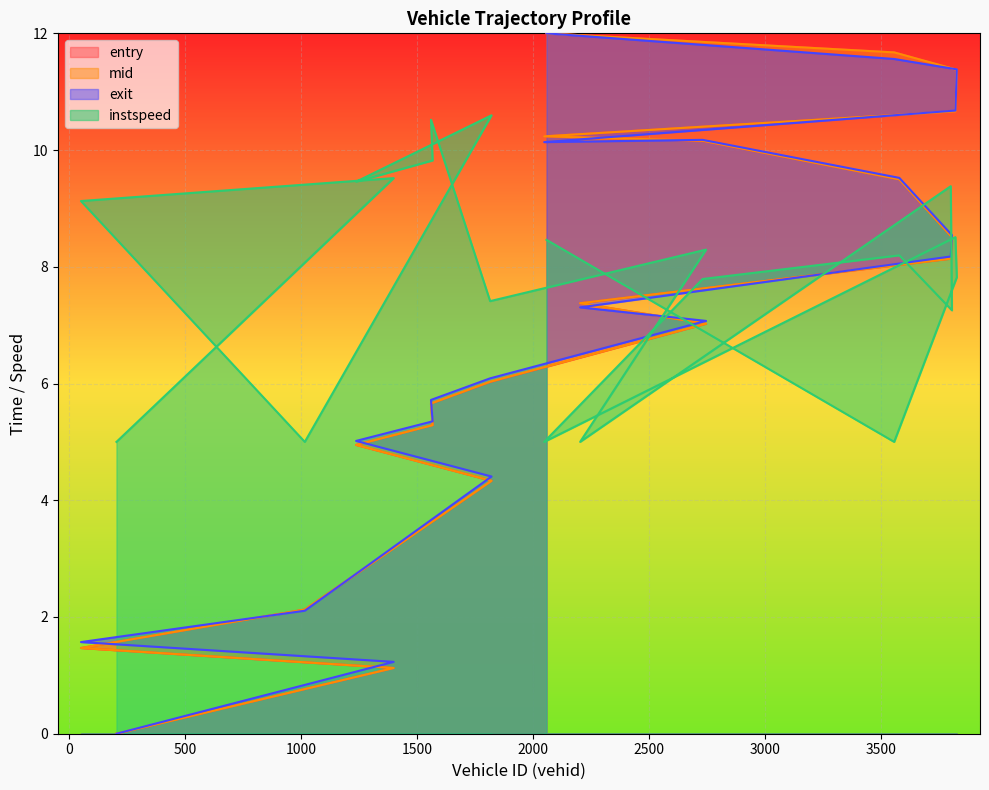

What are all the series names shown in the legend?

entry, mid, exit, instspeed